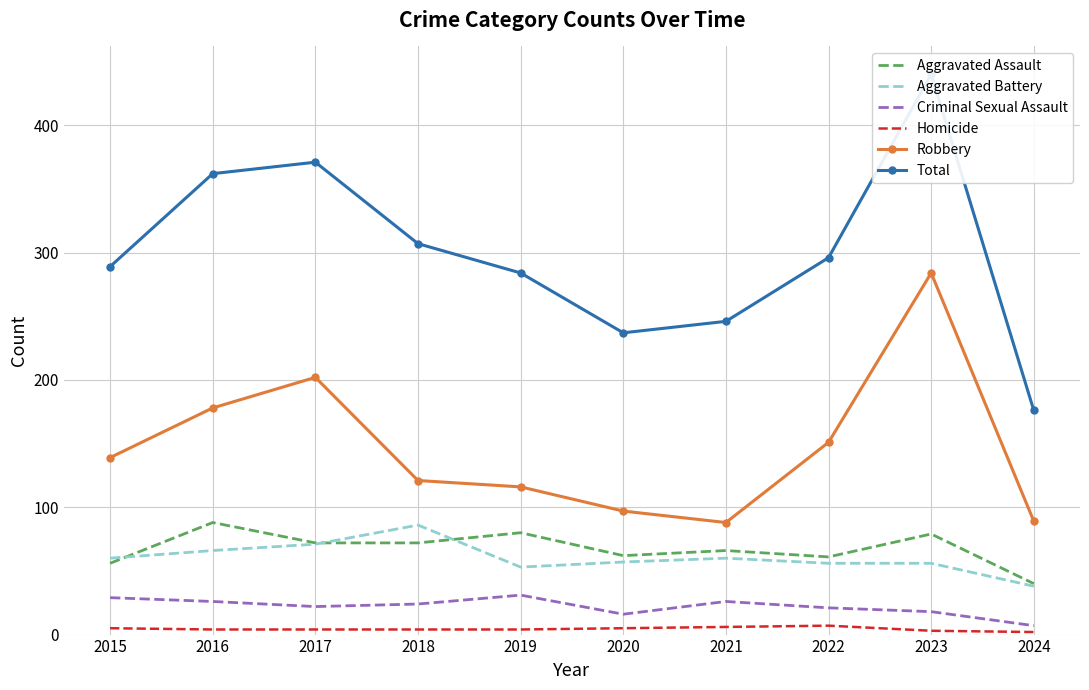

At which label does Homicide reach its peak?

2022